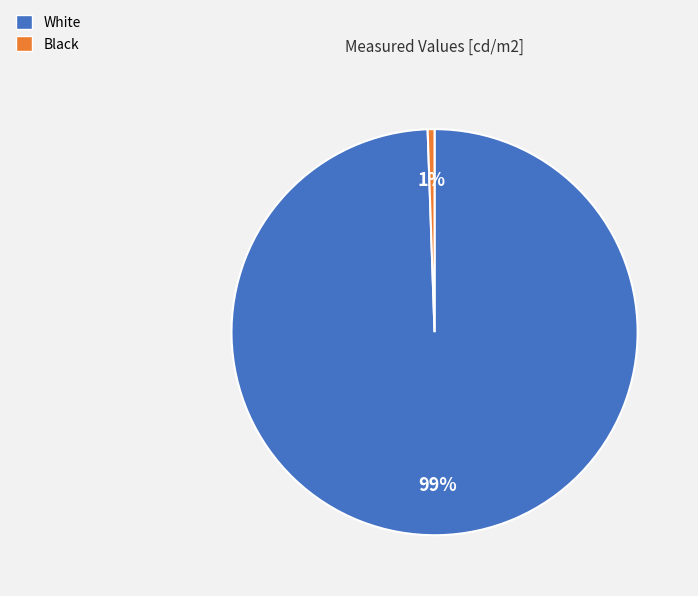

Which category has the smallest portion of the pie?

Black